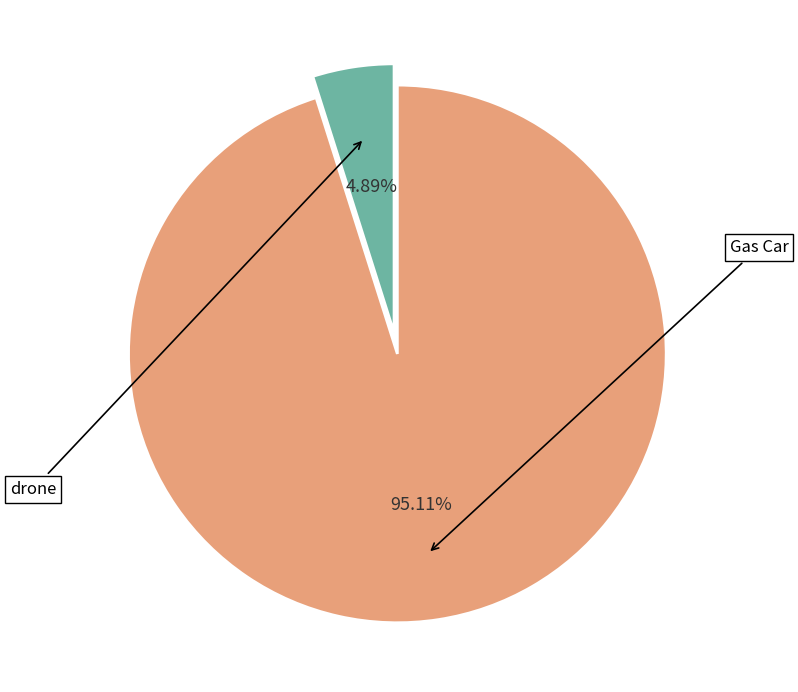

Which slice is the smallest?

drone